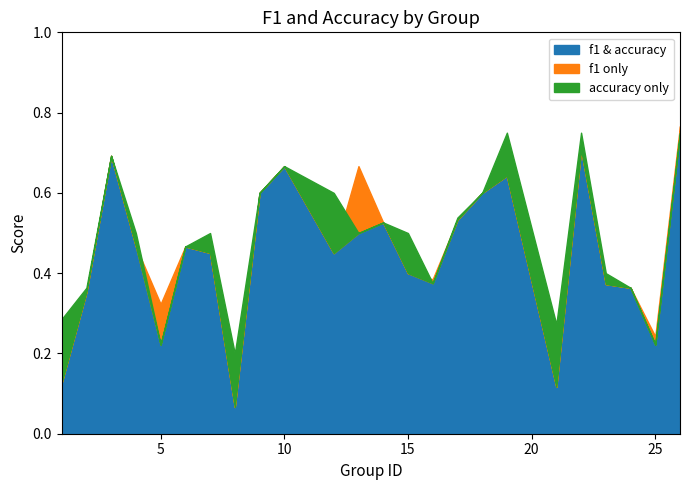

At which label does f1 reach its minimum?

8